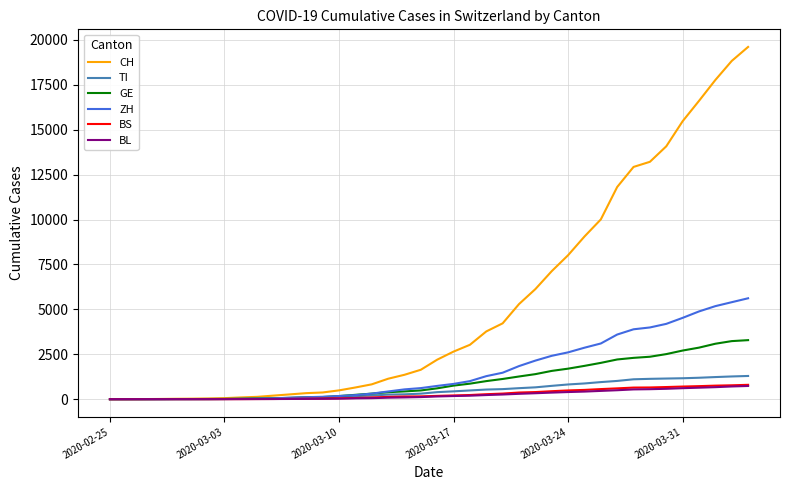

What is the maximum value shown in the chart?

19606